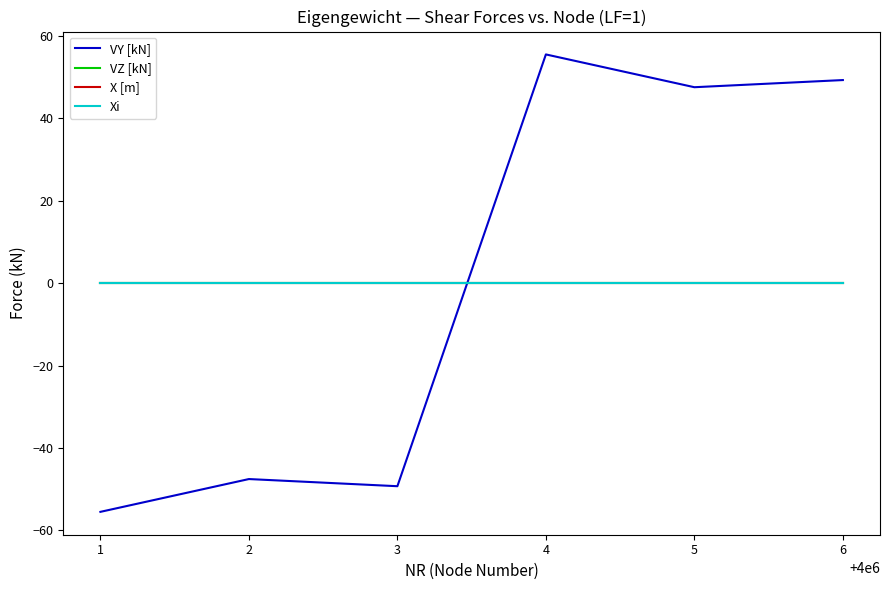

Does the chart have visible grid lines?

No